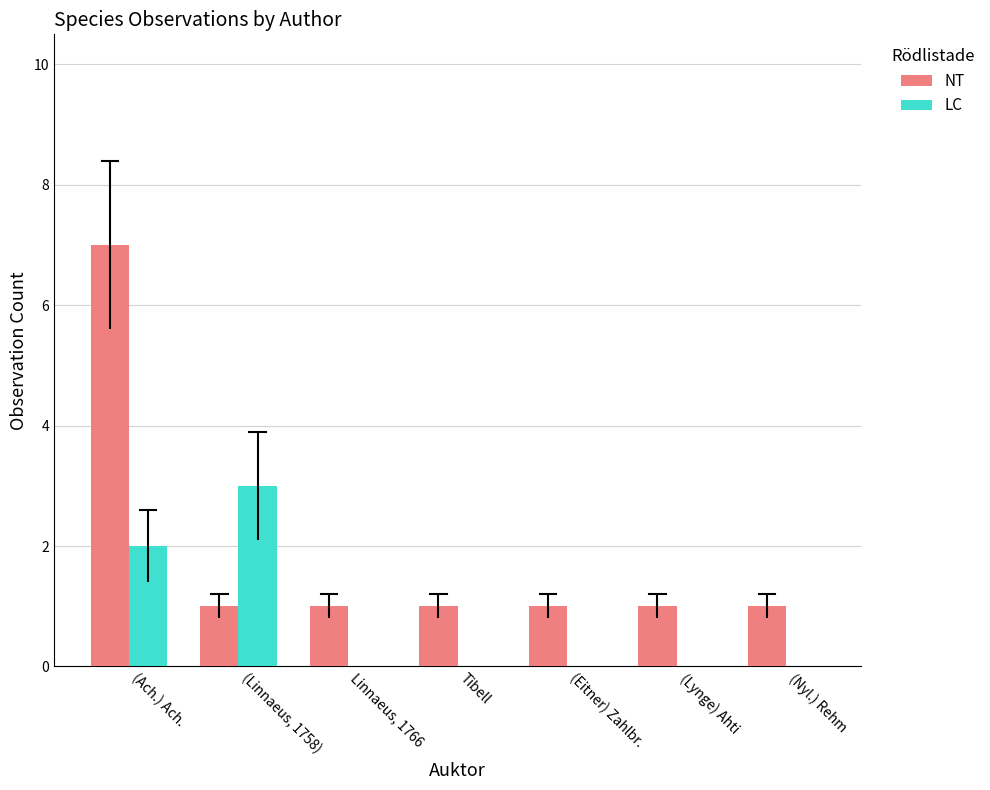

What is the approximate value of LC at (Linnaeus, 1758)?

3